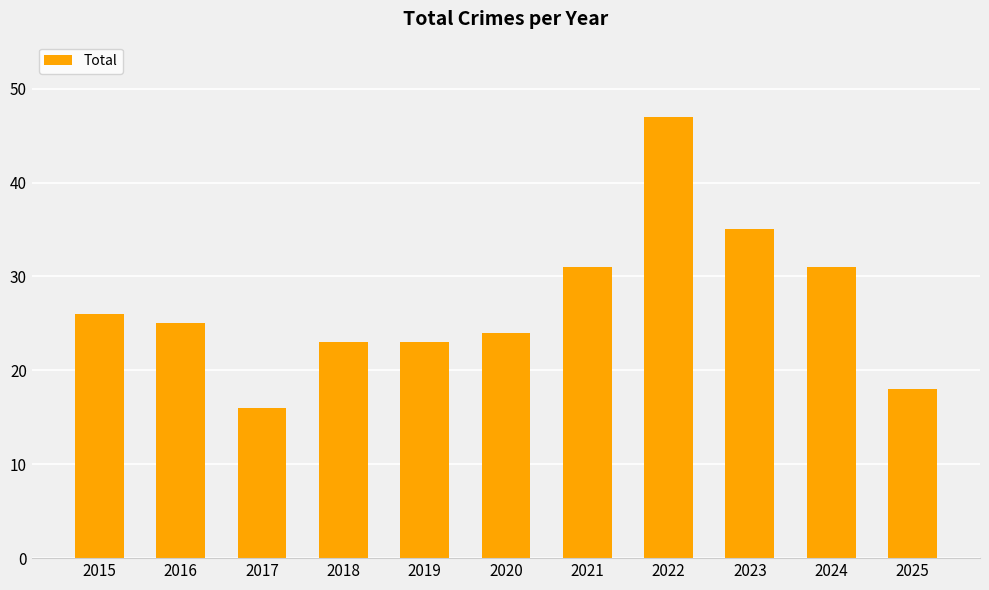

How many data points are less than 25?

5